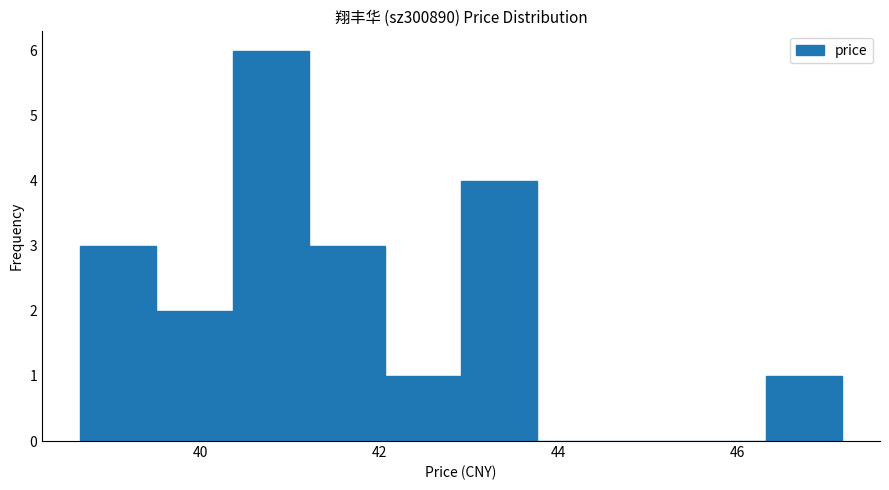

Reading left to right, list every bar in this chart as the range it spans on the x-axis followed by its height. Neither the bar edges nor the heights are printed on the chart, so give them approximately, as read against the axes.

38.6 to 39.6: 3
39.6 to 40.4: 2
40.4 to 41.2: 6
41.2 to 42.0: 3
42.0 to 43.0: 1
43.0 to 43.8: 4
43.8 to 44.6: 0
44.6 to 45.4: 0
45.4 to 46.4: 0
46.4 to 47.2: 1